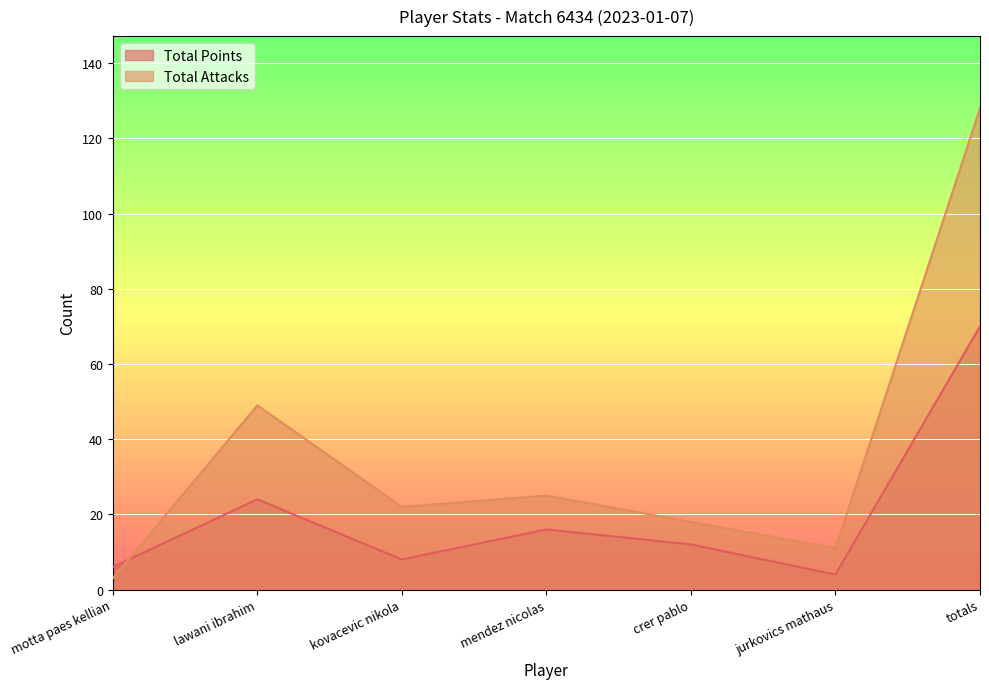

How many lines are shown in the chart?

2